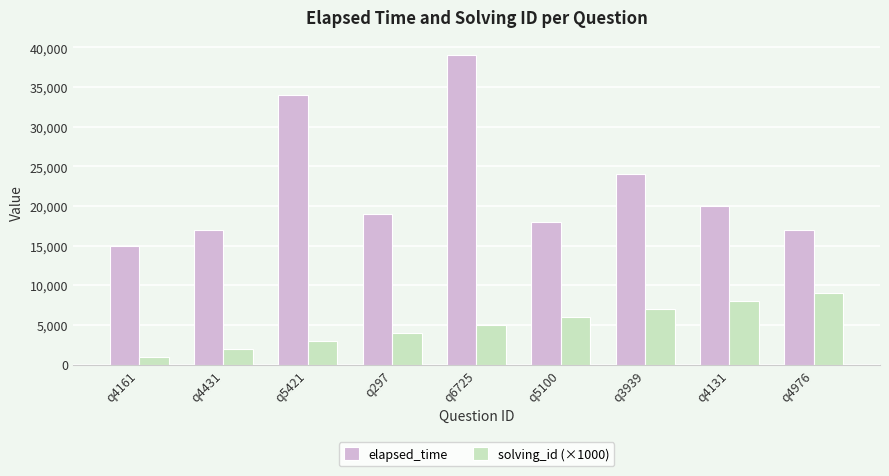

Which series has the largest total across all categories?

elapsed_time